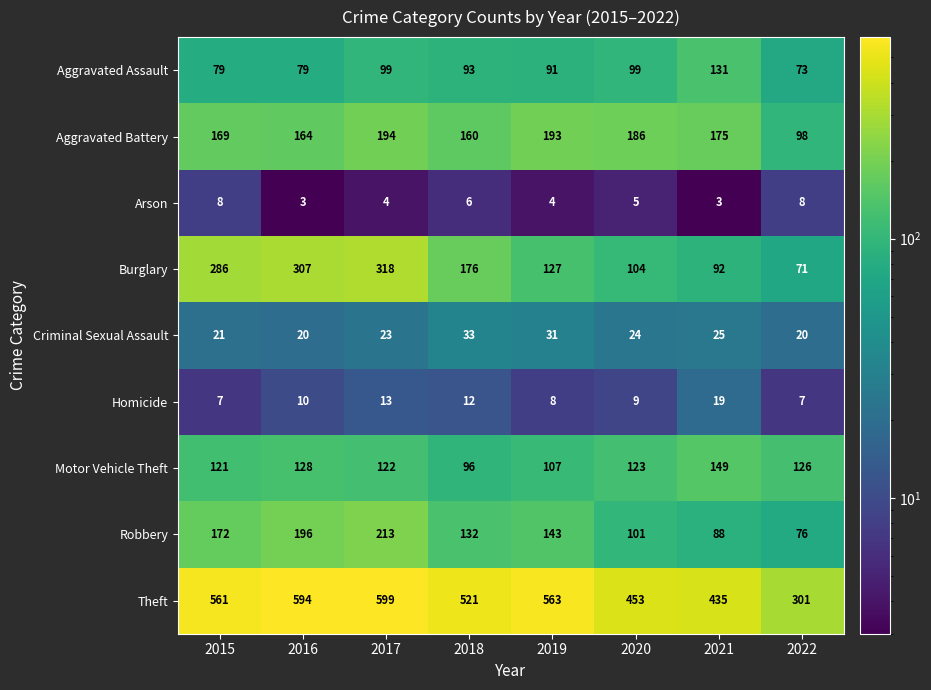

True or false: Arson has a value of 5 at 2016.

False